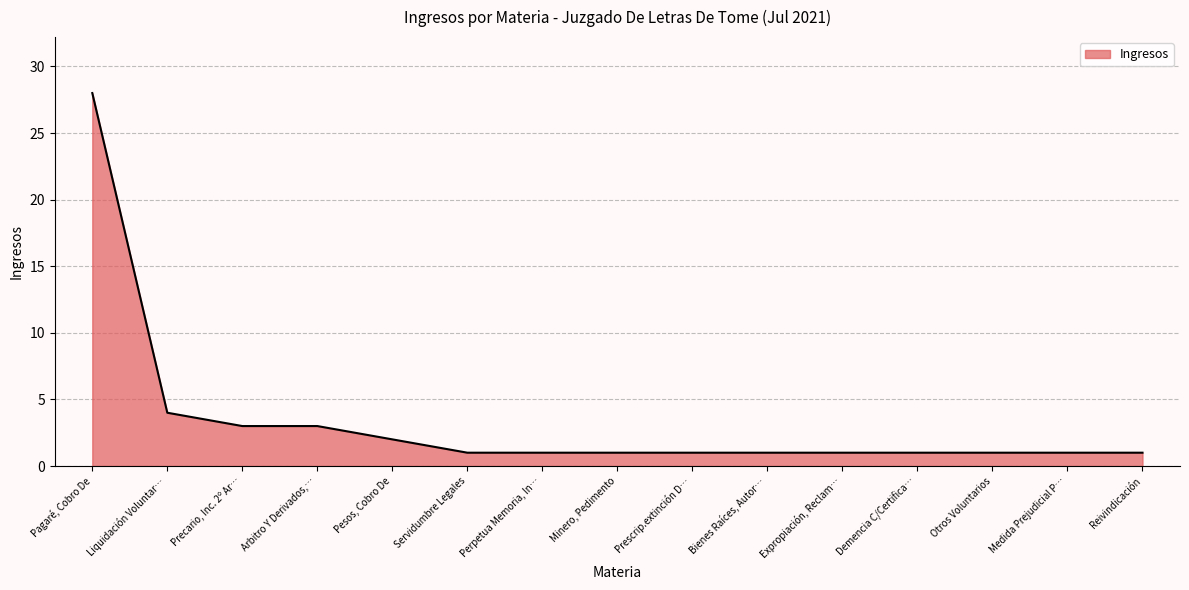

At which category does the chart reach its peak across all series?

Pagaré, Cobro De